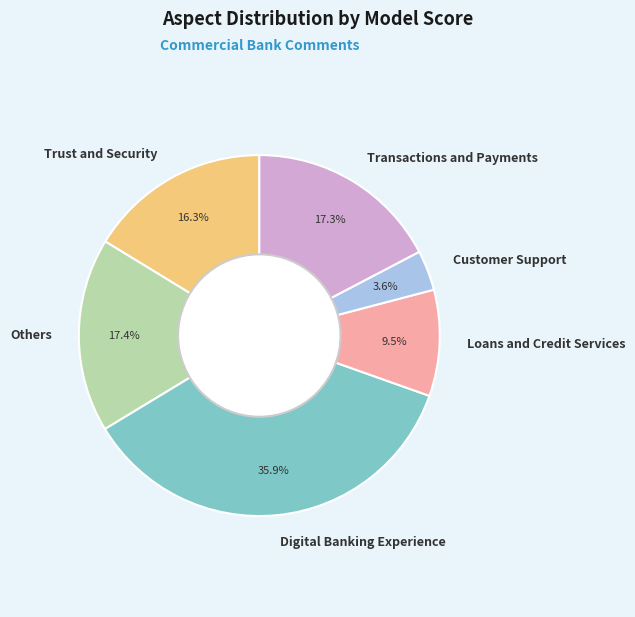

To the nearest percent, what is the average slice percentage?

17%